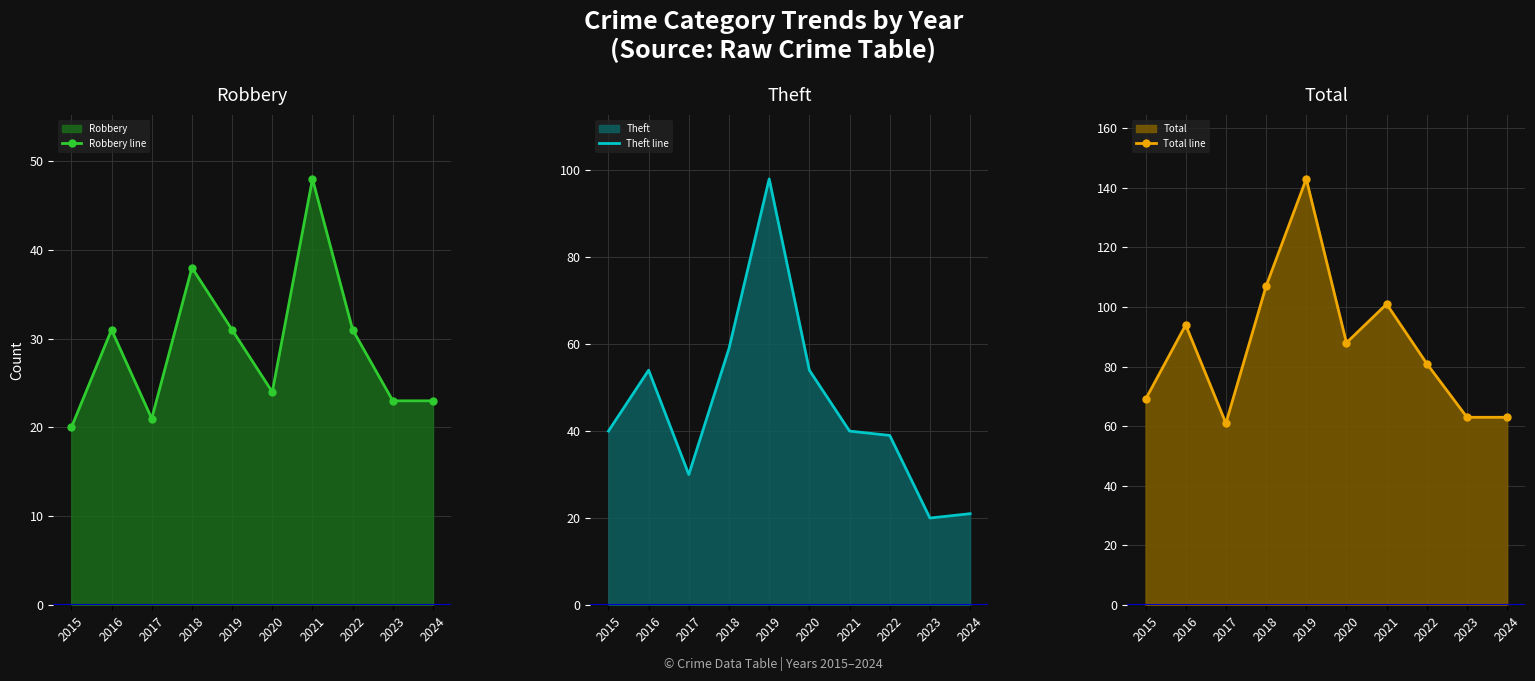

Reading left to right, extract all data points from this chart.

Robbery line: 2015=20	2016=31	2017=21	2018=38	2019=31	2020=24	2021=48	2022=31	2023=23	2024=23
Theft line: 2015=40	2016=54	2017=30	2018=59	2019=98	2020=54	2021=40	2022=39	2023=20	2024=21
Total line: 2015=69	2016=94	2017=61	2018=107	2019=143	2020=88	2021=101	2022=81	2023=63	2024=63